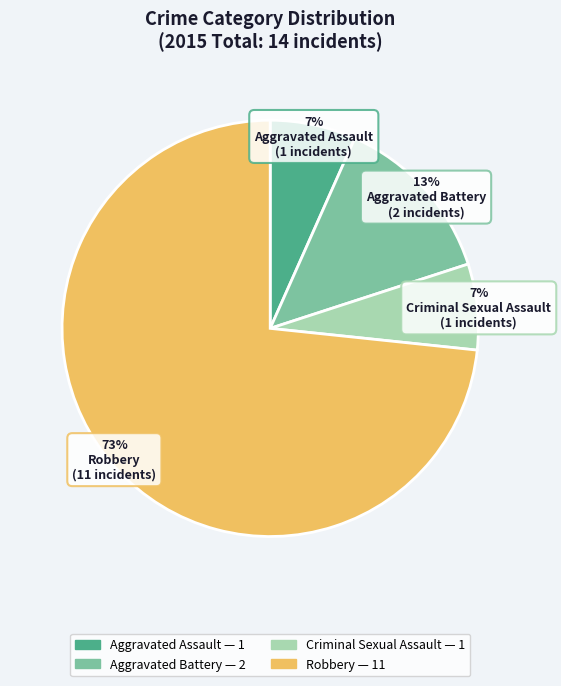

Is the sum of Criminal Sexual Assault and Aggravated Assault greater than half?

No